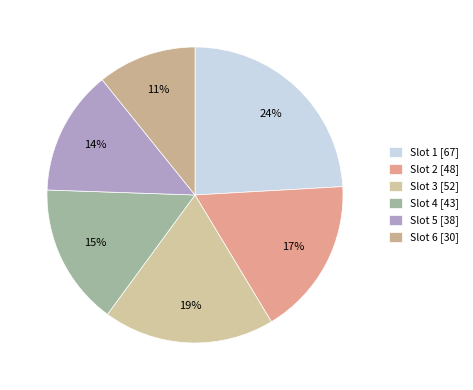

How many segments does this pie chart have?

6